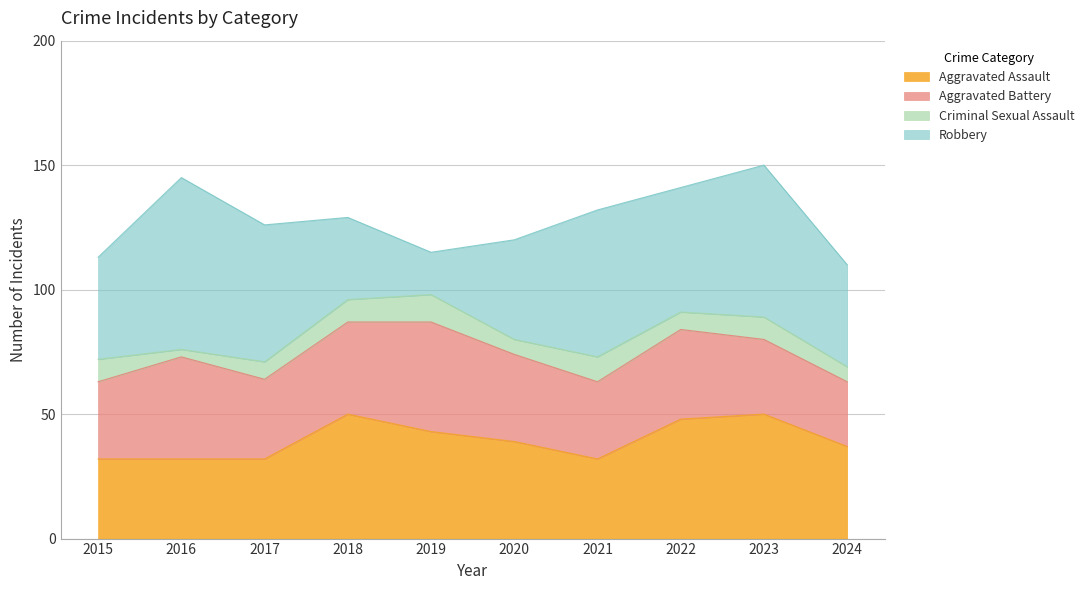

Does the chart have visible grid lines?

Yes